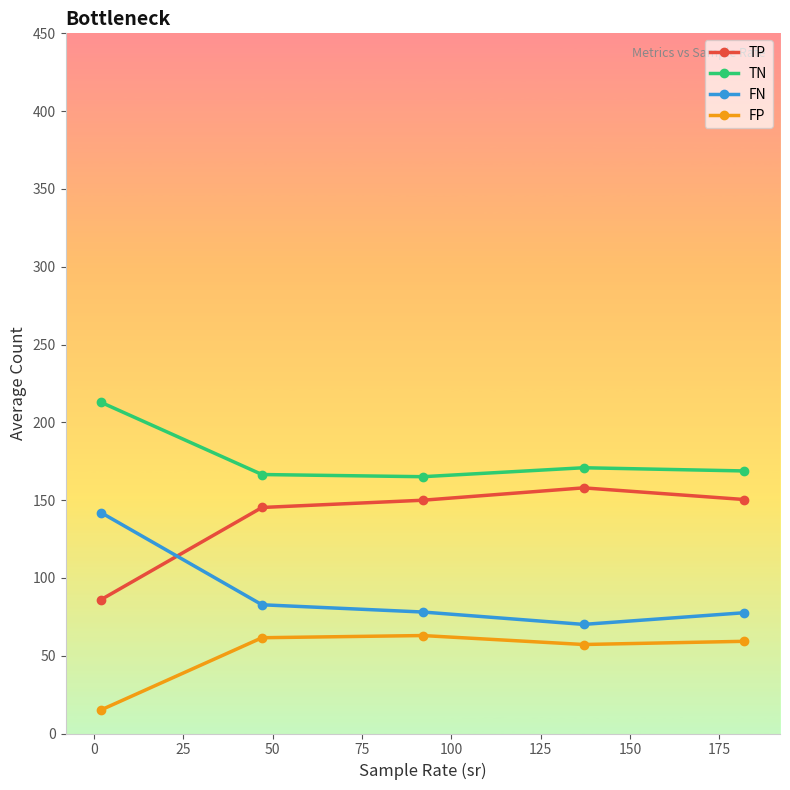

At how many categories does at least one series exceed 86?

5